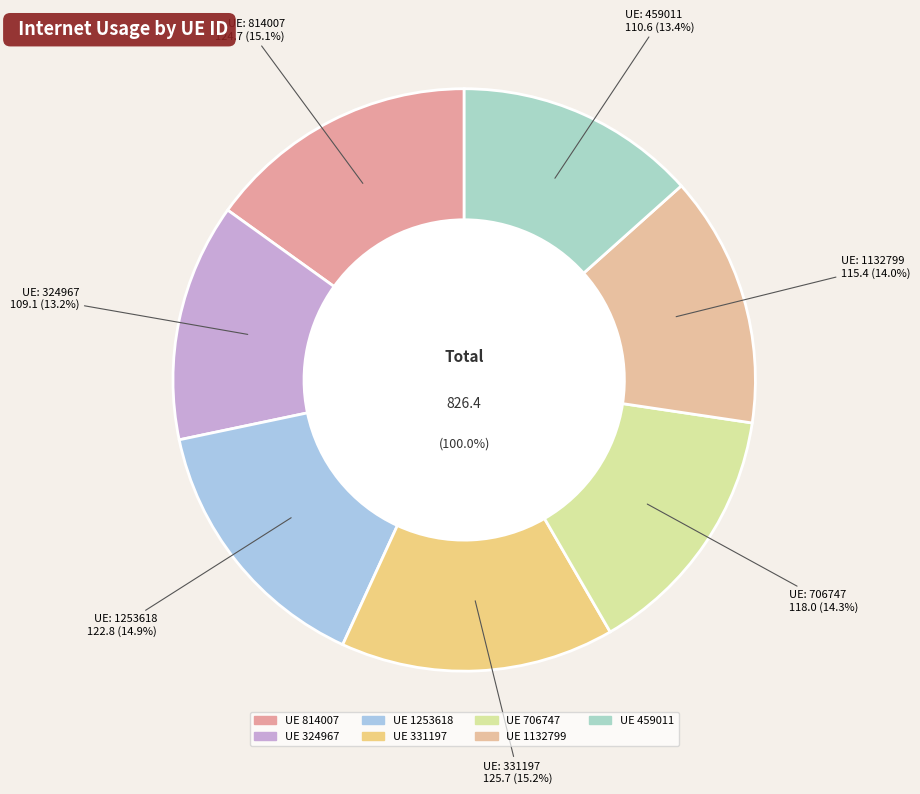

Is it true that 331197 is 6% of the pie?

False